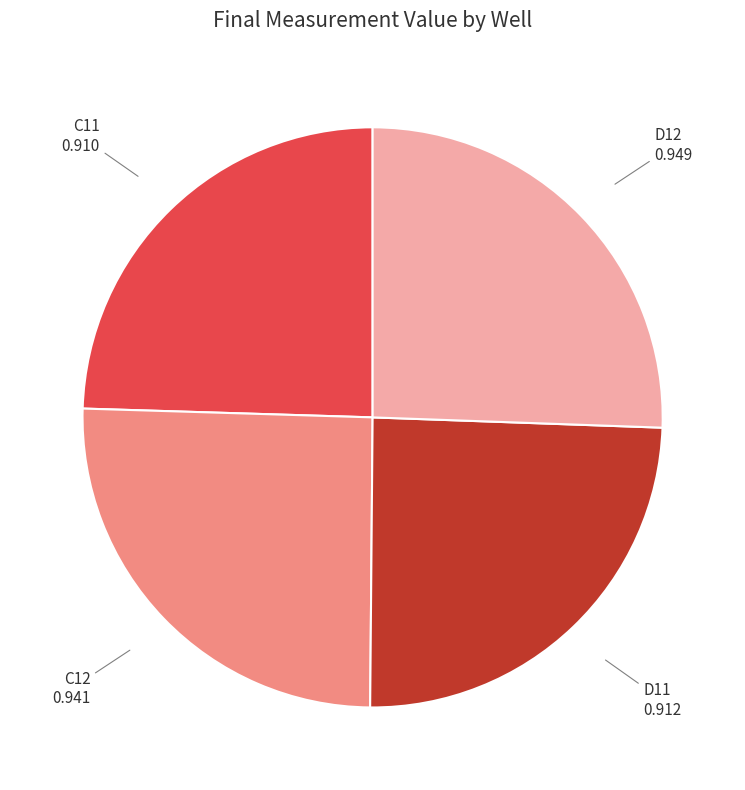

Does any single category account for the majority?

No